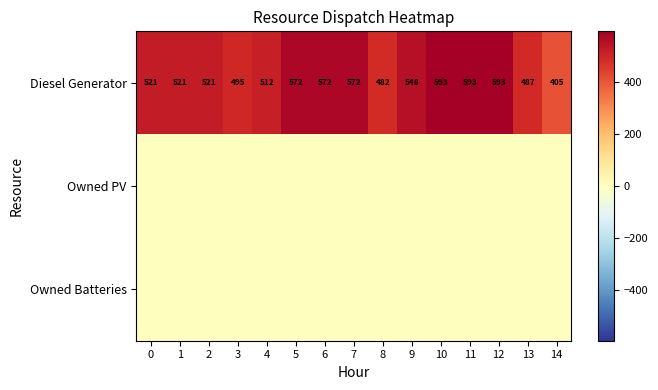

What is the difference between the second highest and second lowest values in the Diesel Generator series?

111